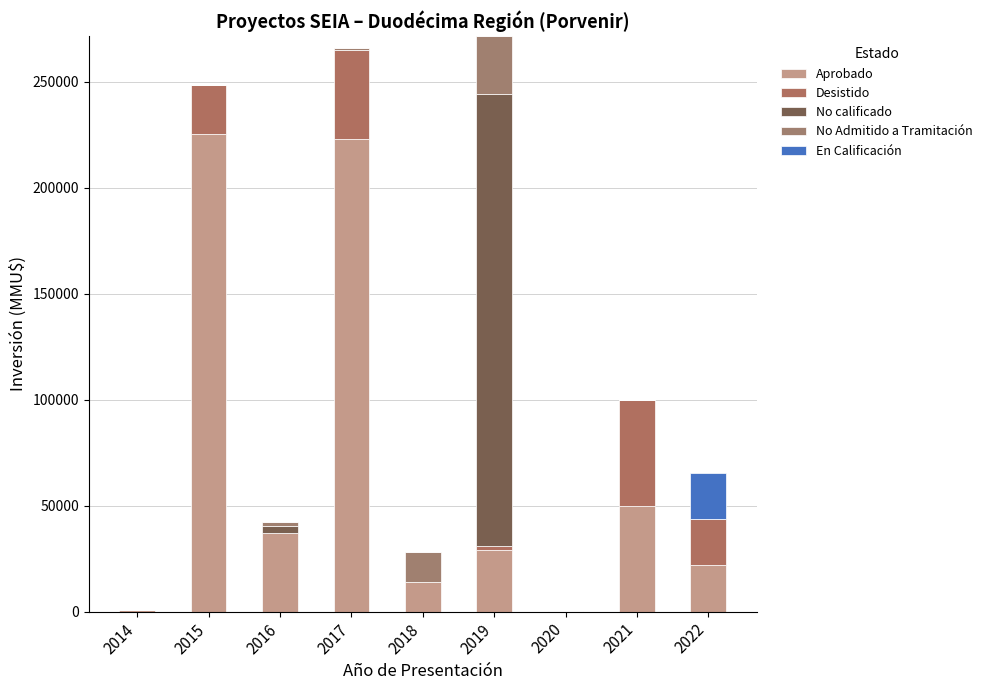

Are the bars grouped side by side (vs. stacked)?

No